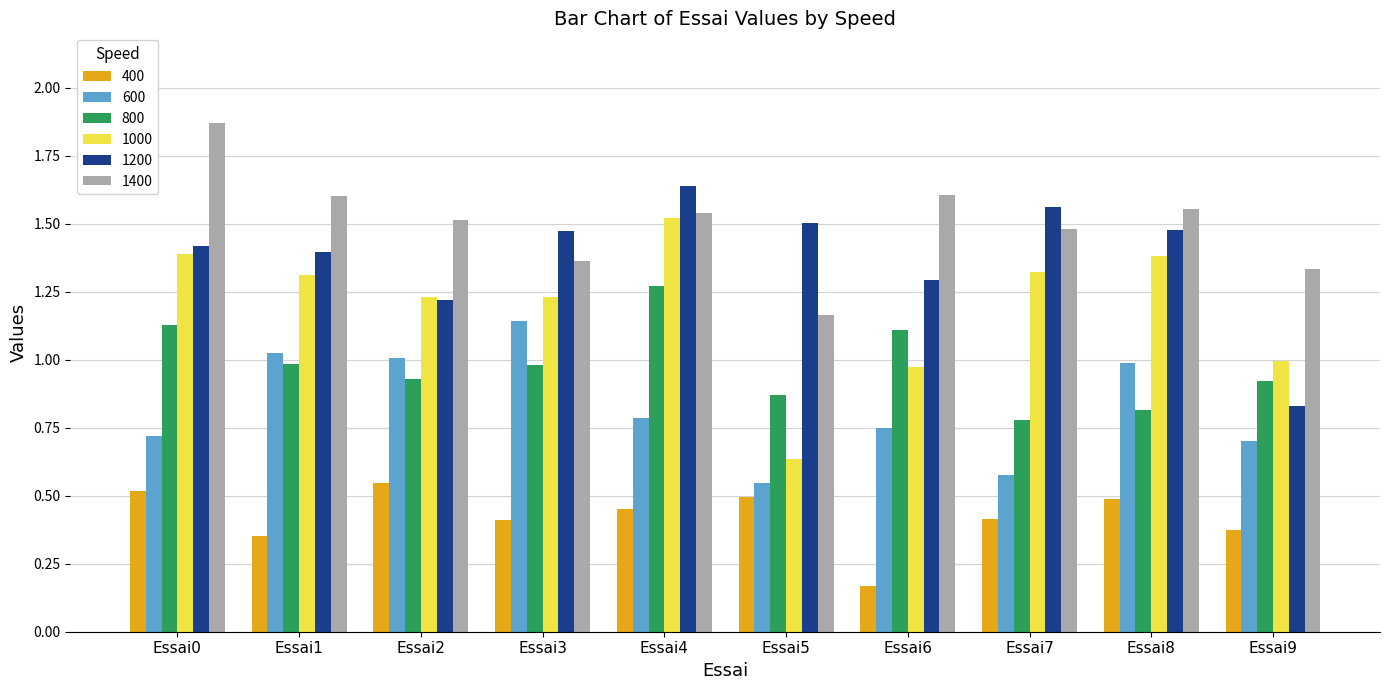

Which category has the lowest value across all series?

Essai6